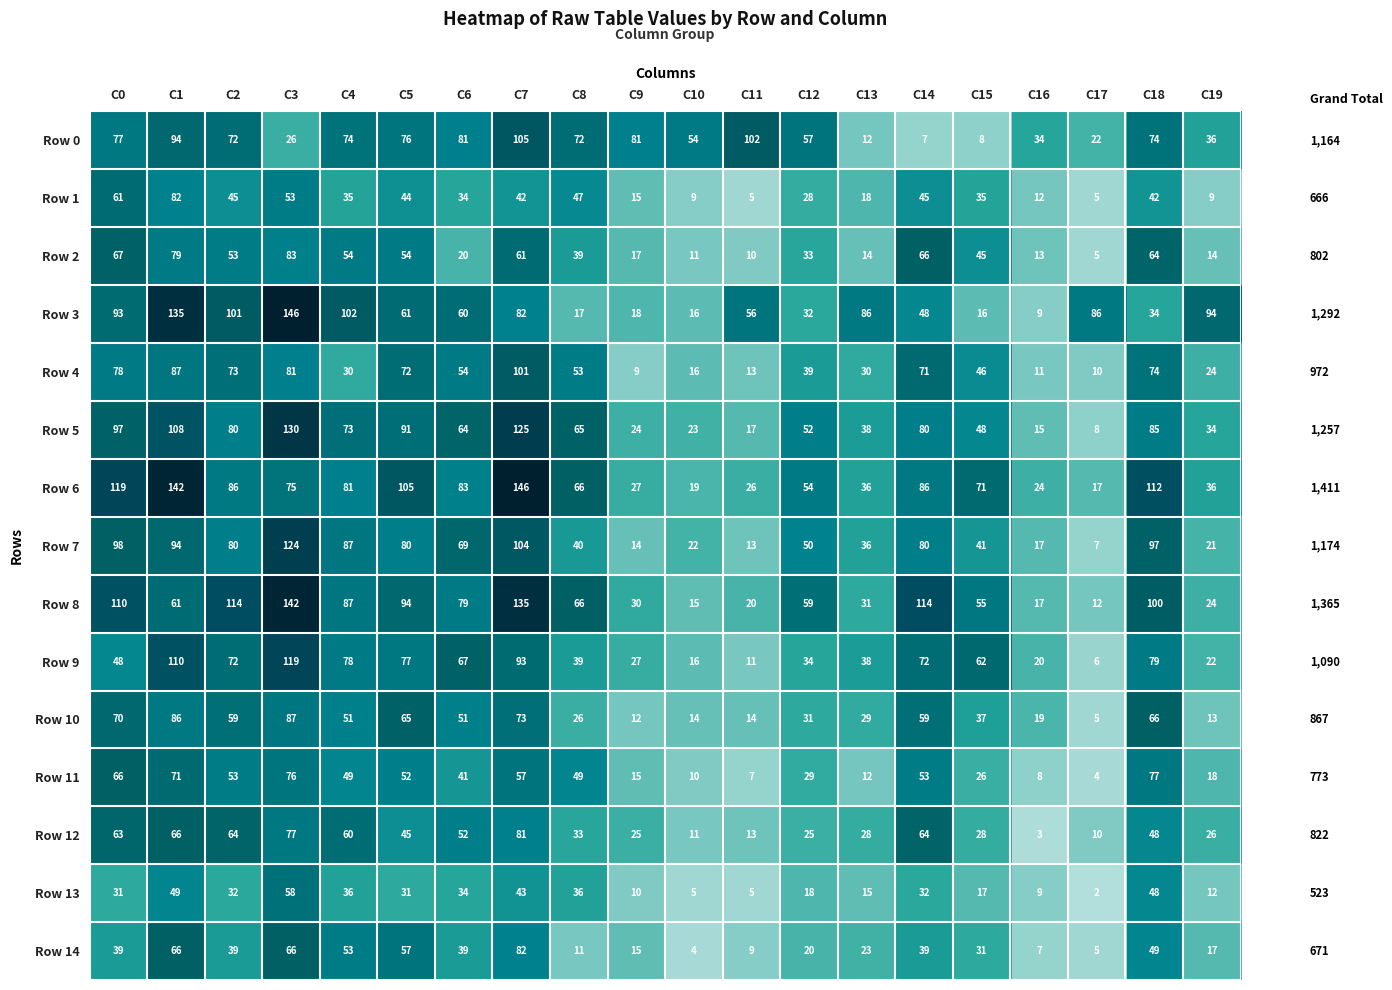

What is the lowest value of the Row 0 series?

7